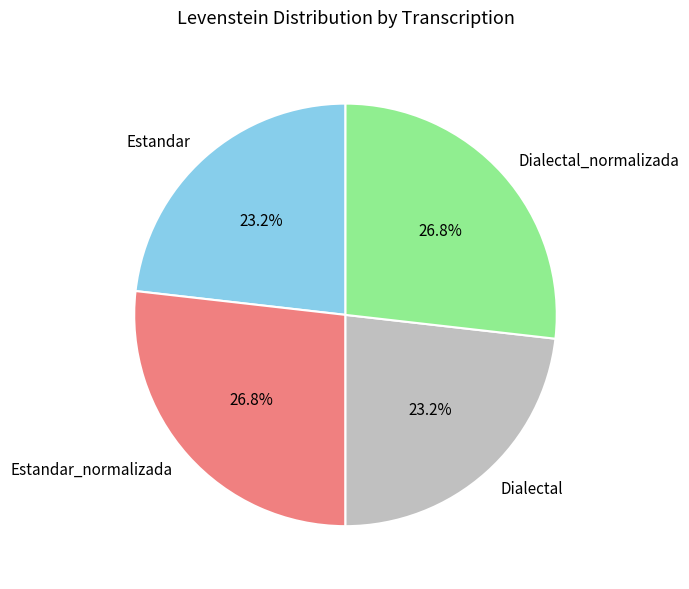

Count the number of slices in the pie.

4